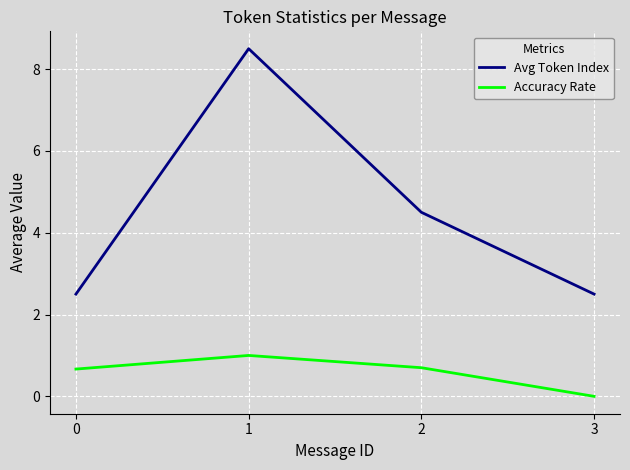

The Avg Token Index series shows 12.5 at 1. True or false?

False